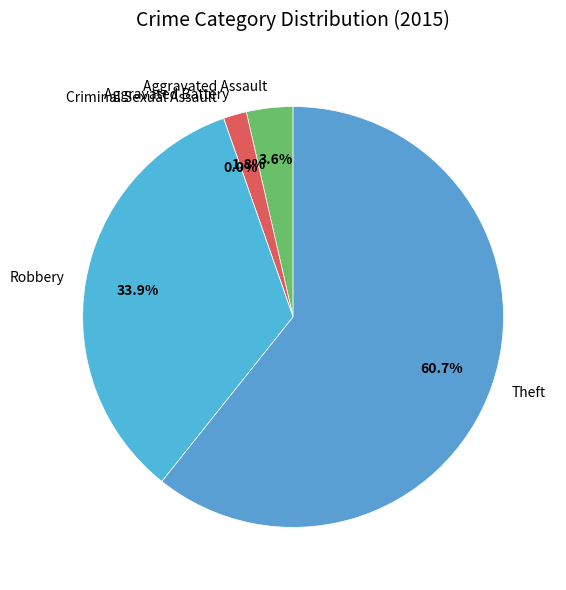

To the nearest percent, what is the difference between the Robbery and Theft slice percentages?

27%